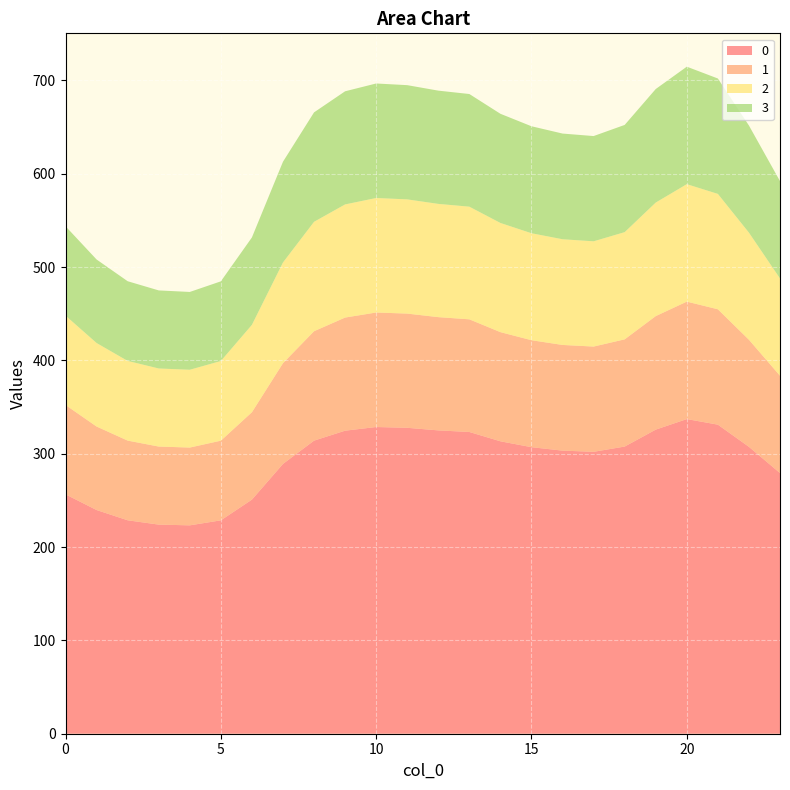

Reading left to right, list all the values displayed in this chart.

0: 0=256.5	1=239.7	2=228.7	3=224.1	4=223.3	5=228.7	6=250.9	7=289.1	8=314.1	9=324.7	10=328.7	11=327.8	12=325.1	13=323.3	14=313.4	15=307.1	16=303.4	17=302.1	18=307.7	19=325.9	20=337.2	21=331.2	22=307.4	23=279.3
1: 0=95.8	1=89.5	2=85.4	3=83.7	4=83.4	5=85.4	6=93.7	7=107.9	8=117.3	9=121.2	10=122.7	11=122.4	12=121.4	13=120.7	14=117.0	15=114.6	16=113.3	17=112.8	18=114.9	19=121.7	20=125.9	21=123.6	22=114.8	23=104.3
2: 0=95.8	1=89.5	2=85.4	3=83.7	4=83.4	5=85.4	6=93.7	7=107.9	8=117.3	9=121.2	10=122.7	11=122.4	12=121.4	13=120.7	14=117.0	15=114.6	16=113.3	17=112.8	18=114.9	19=121.7	20=125.9	21=123.6	22=114.8	23=104.3
3: 0=95.8	1=89.5	2=85.4	3=83.7	4=83.4	5=85.4	6=93.7	7=107.9	8=117.3	9=121.2	10=122.7	11=122.4	12=121.4	13=120.7	14=117.0	15=114.6	16=113.3	17=112.8	18=114.9	19=121.7	20=125.9	21=123.6	22=114.8	23=104.3